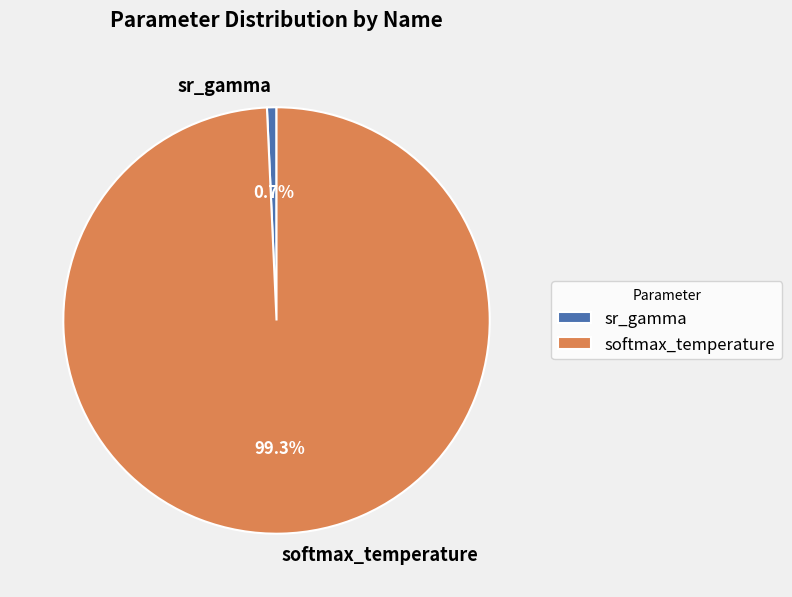

To the nearest percent, what portion does softmax_temperature represent?

99%